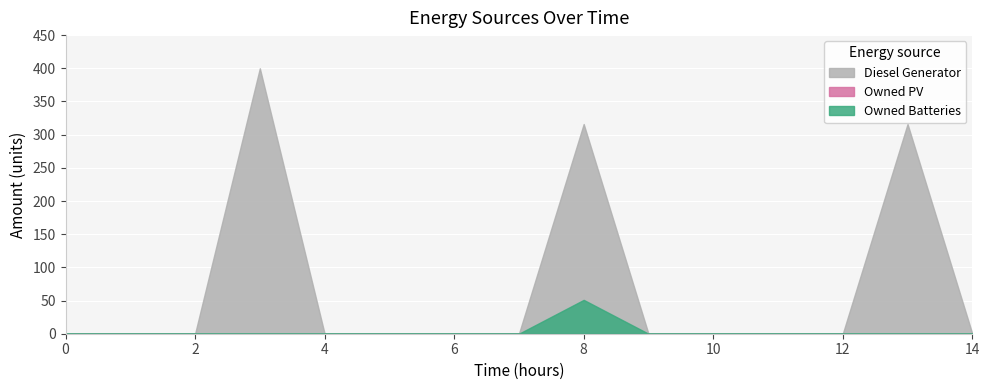

Which series has the largest total across all categories?

Diesel Generator